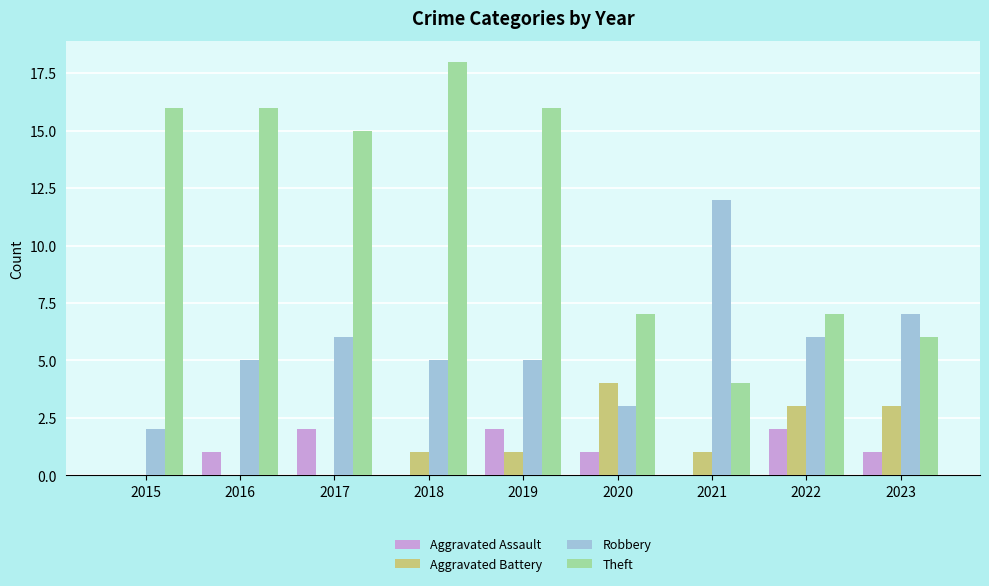

Where does the Theft series first go above 15?

2015